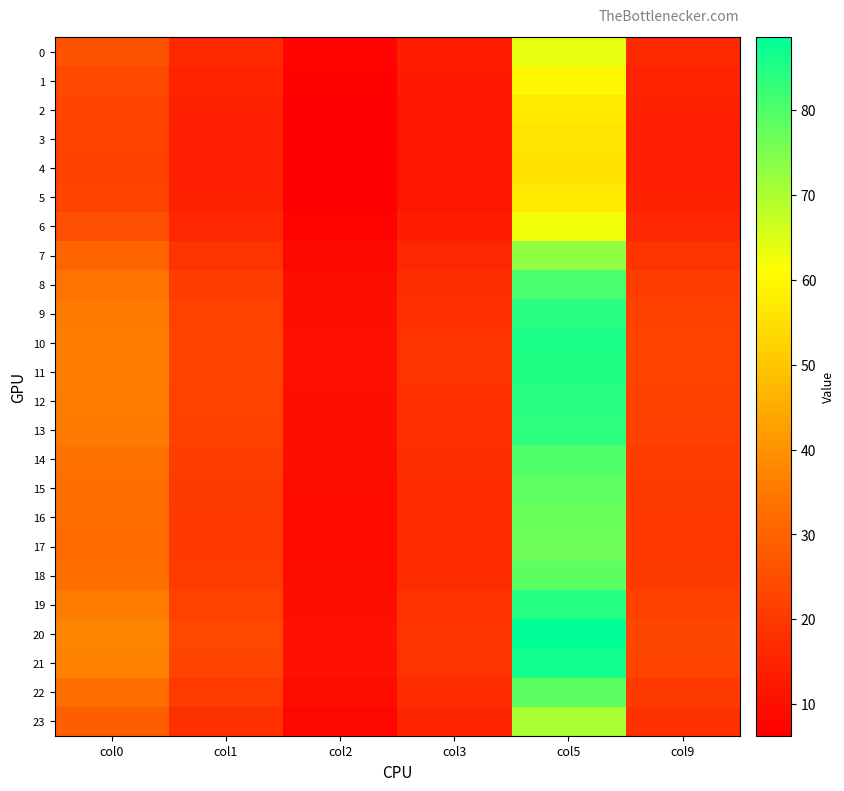

Rank the series by their maximum value, from lowest to highest.

4, 3, 5, 2, 1, 6, 0, 23, 7, 17, 16, 15, 22, 18, 14, 8, 13, 9, 12, 19, 11, 10, 21, 20